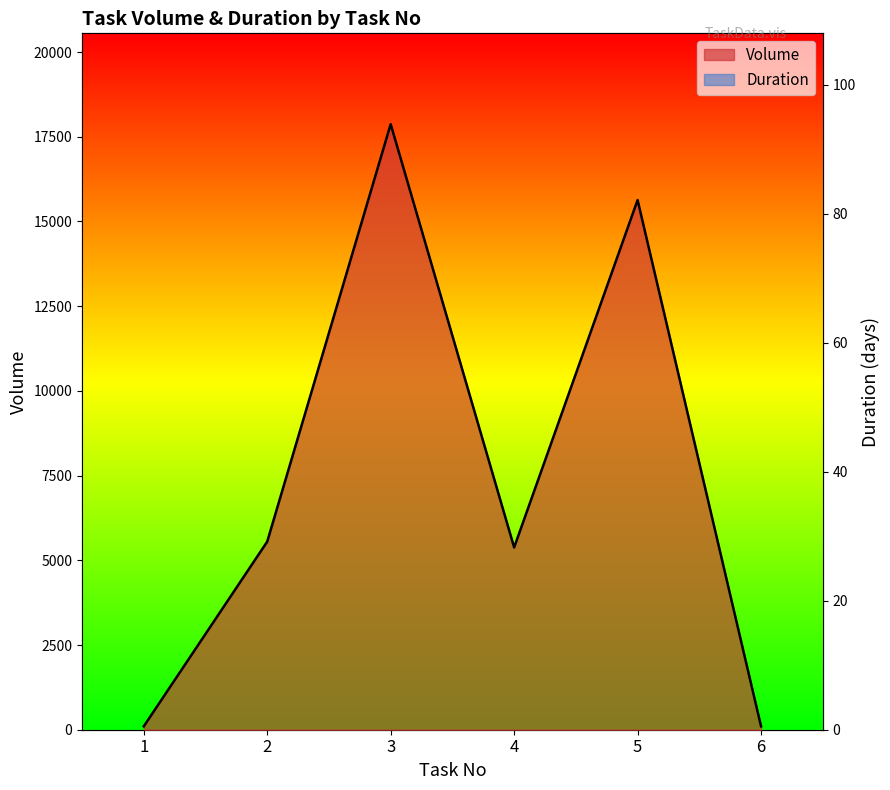

Count the number of data series in this chart.

2